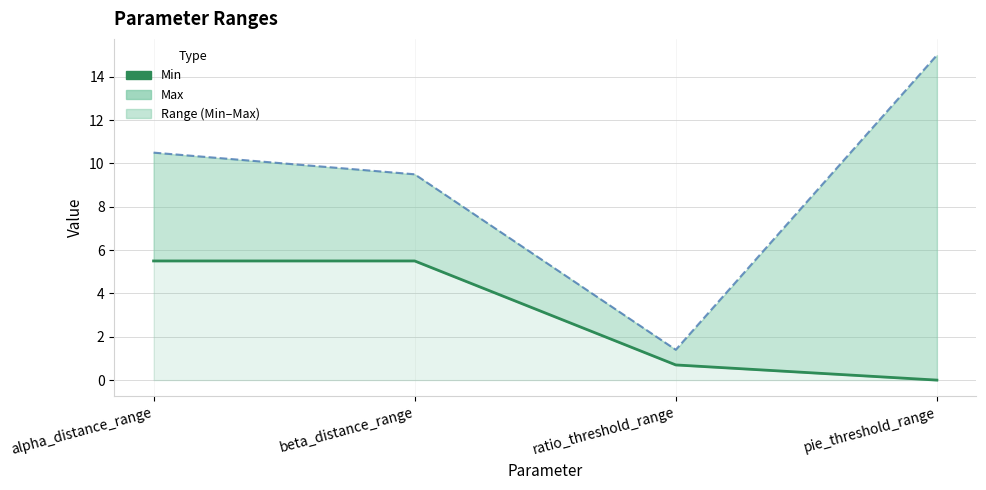

Which category has the highest value across all series?

alpha_distance_range